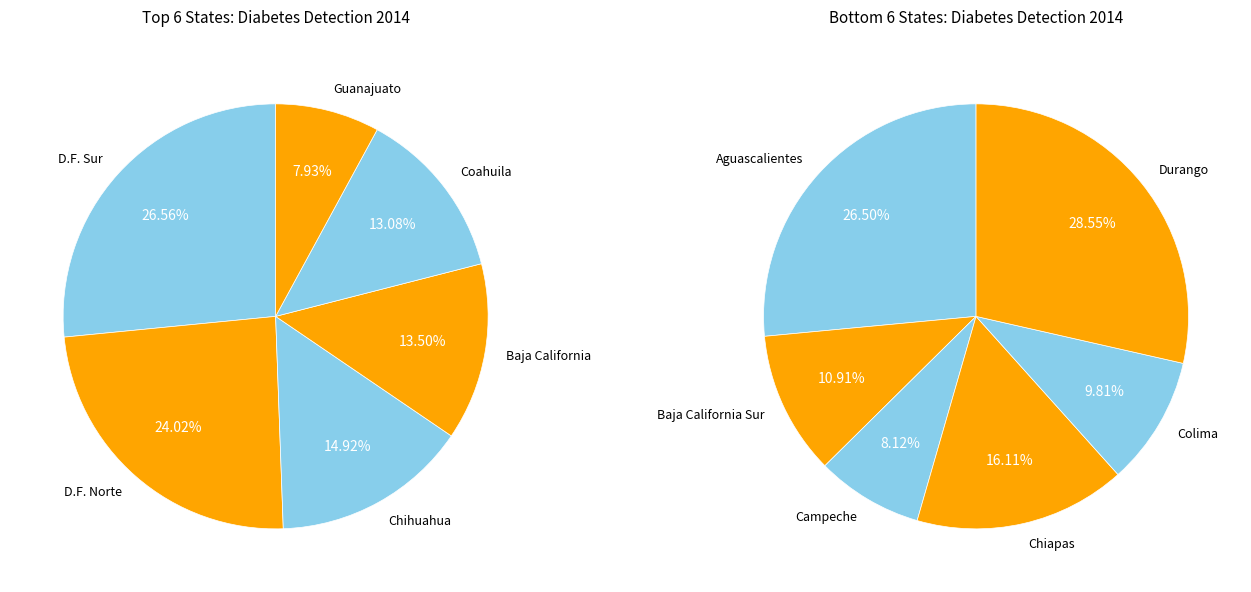

What is the largest slice in the pie chart?

D.F. Sur